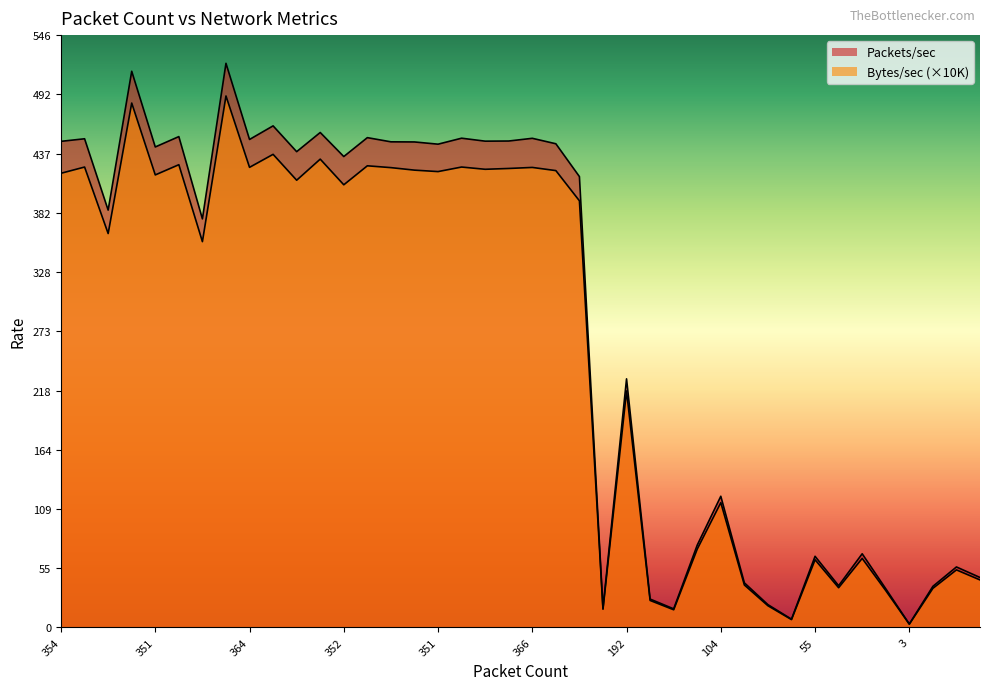

Which category has the highest value across all series?

418